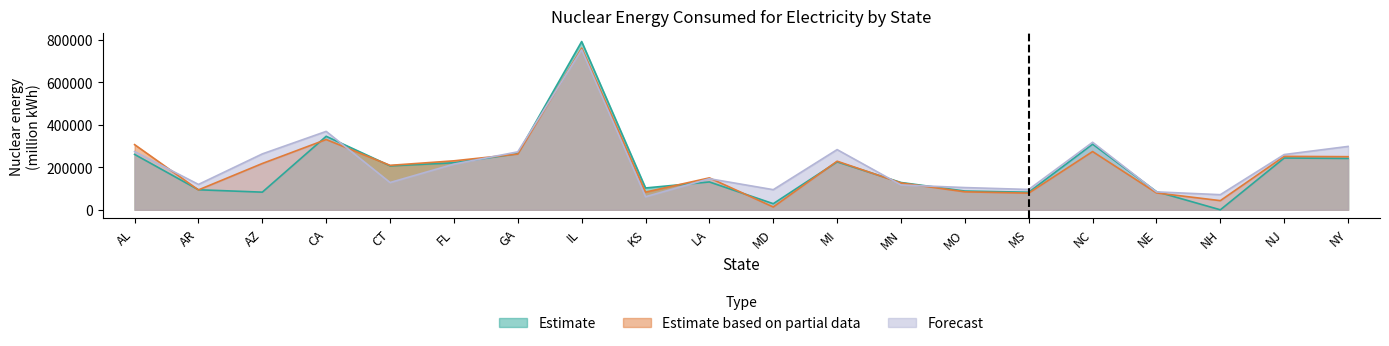

In Estimate based on partial data, how many points are higher than both neighbors (excluding endpoints)?

6